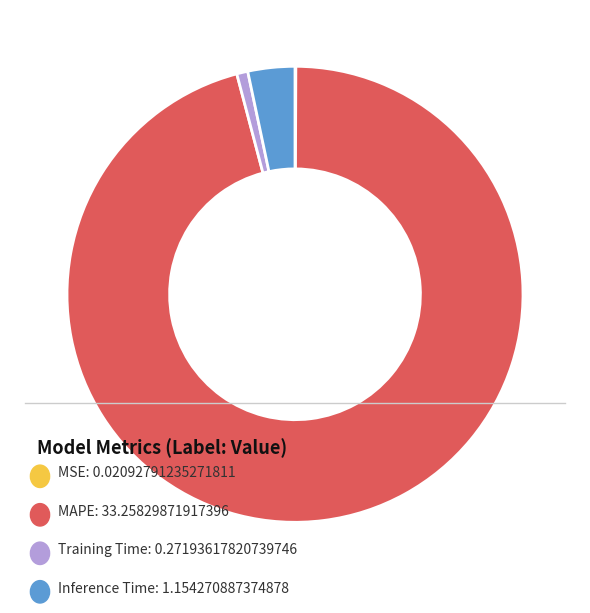

Is there any slice that represents more than half of the pie?

Yes